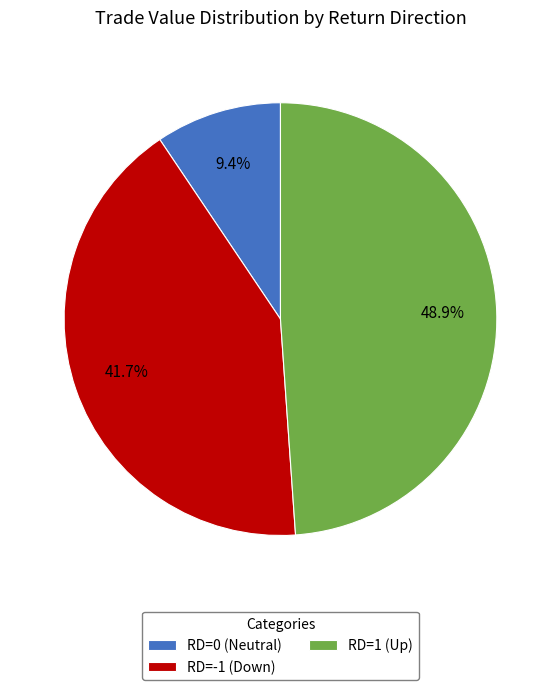

Rank the categories by value from lowest to highest.

RD=0 (Neutral), RD=-1 (Down), RD=1 (Up)